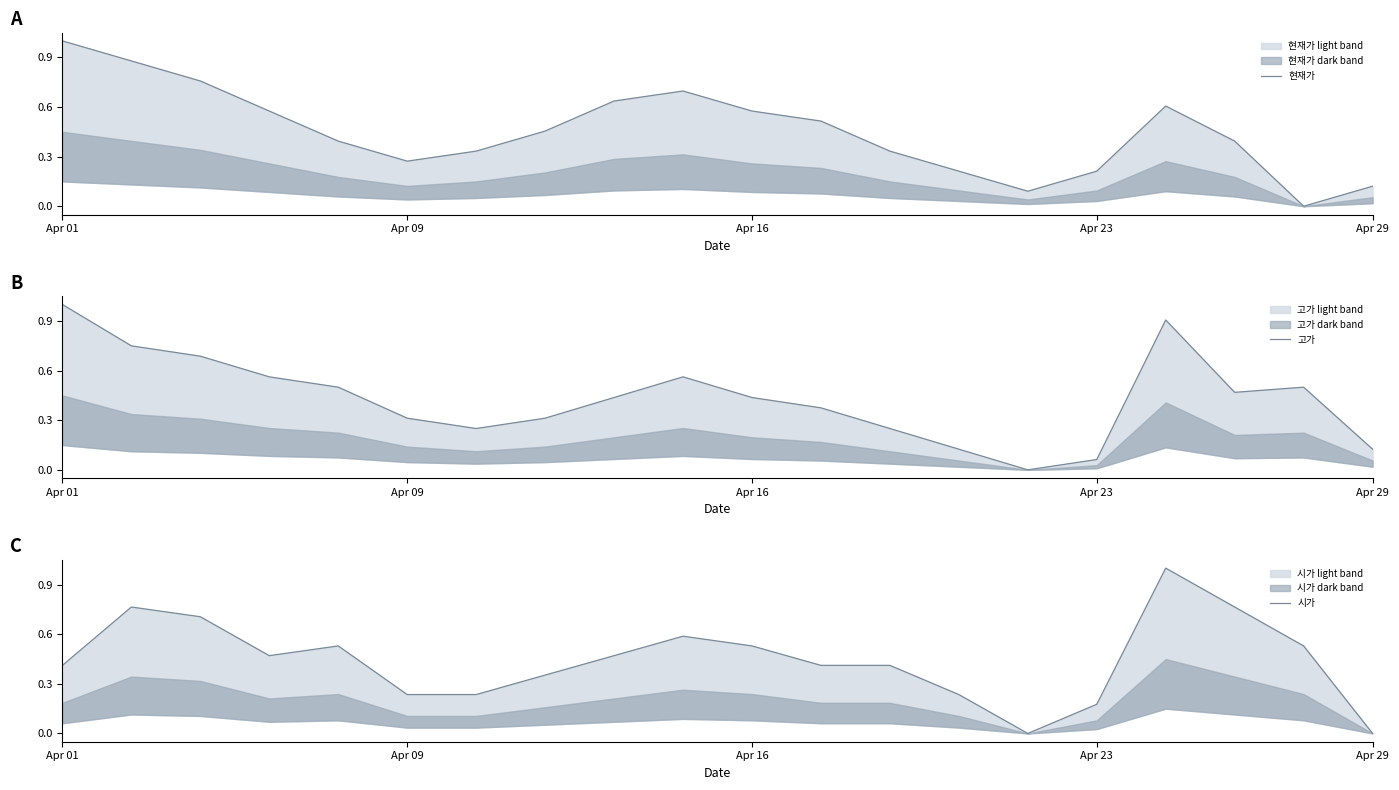

What is the total value across all series at Apr 16?

1.5